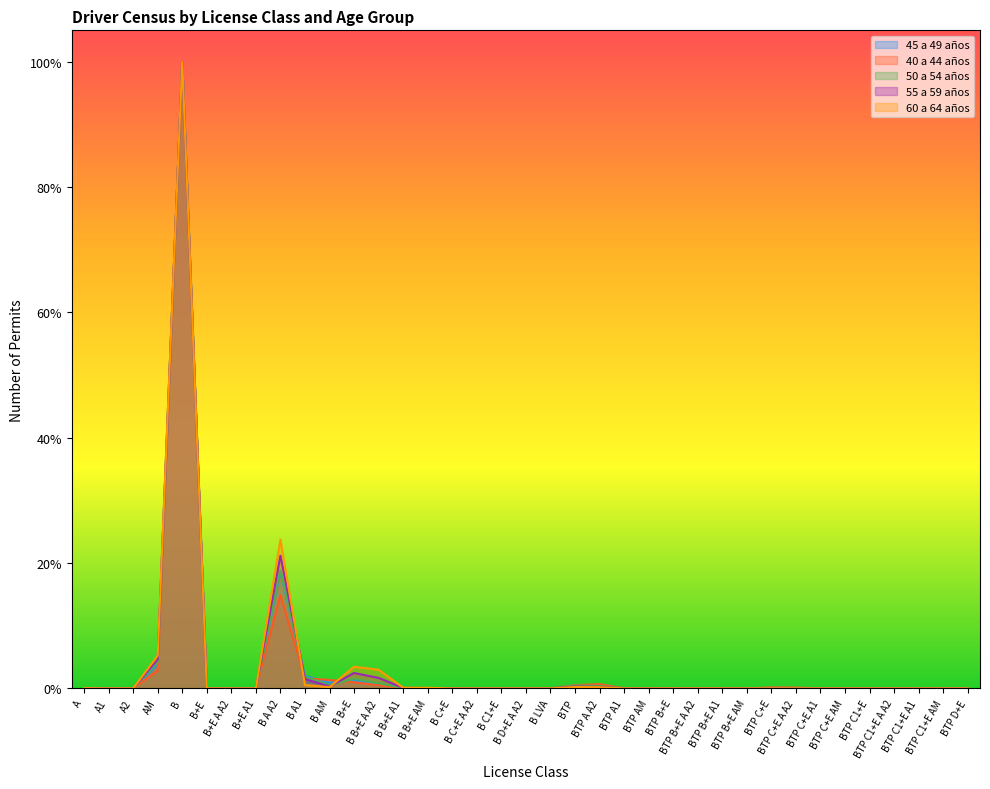

Reading right to left, extract all data points from this chart.

45 a 49 años: BTP D+E=0.0	BTP C1+E AM=0.0	BTP C1+E A1=0.0	BTP C1+E A A2=0.0	BTP C1+E=0.0	BTP C+E AM=0.0	BTP C+E A1=0.0	BTP C+E A A2=0.0	BTP C+E=0.0	BTP B+E AM=0.0	BTP B+E A1=0.0	BTP B+E A A2=0.0	BTP B+E=0.0	BTP AM=0.0	BTP A1=0.0	BTP A A2=0.0	BTP=0.0	B LVA=0.0	B D+E A A2=0.0	B C1+E=0.0	B C+E A A2=0.0	B C+E=0.0	B B+E AM=0.0	B B+E A1=0.0	B B+E A A2=0.0	B B+E=0.0	B AM=0.0	B A1=0.0	B A A2=0.2	B+E A1=0.0	B+E A A2=0.0	B+E=0.0	B=1.0	AM=0.0	A2=0.0	A1=0.0	A=0.0
40 a 44 años: BTP D+E=0.0	BTP C1+E AM=0.0	BTP C1+E A1=0.0	BTP C1+E A A2=0.0	BTP C1+E=0.0	BTP C+E AM=0.0	BTP C+E A1=0.0	BTP C+E A A2=0.0	BTP C+E=0.0	BTP B+E AM=0.0	BTP B+E A1=0.0	BTP B+E A A2=0.0	BTP B+E=0.0	BTP AM=0.0	BTP A1=0.0	BTP A A2=0.0	BTP=0.0	B LVA=0.0	B D+E A A2=0.0	B C1+E=0.0	B C+E A A2=0.0	B C+E=0.0	B B+E AM=0.0	B B+E A1=0.0	B B+E A A2=0.0	B B+E=0.0	B AM=0.0	B A1=0.0	B A A2=0.1	B+E A1=0.0	B+E A A2=0.0	B+E=0.0	B=1.0	AM=0.0	A2=0.0	A1=0.0	A=0.0
50 a 54 años: BTP D+E=0.0	BTP C1+E AM=0.0	BTP C1+E A1=0.0	BTP C1+E A A2=0.0	BTP C1+E=0.0	BTP C+E AM=0.0	BTP C+E A1=0.0	BTP C+E A A2=0.0	BTP C+E=0.0	BTP B+E AM=0.0	BTP B+E A1=0.0	BTP B+E A A2=0.0	BTP B+E=0.0	BTP AM=0.0	BTP A1=0.0	BTP A A2=0.0	BTP=0.0	B LVA=0.0	B D+E A A2=0.0	B C1+E=0.0	B C+E A A2=0.0	B C+E=0.0	B B+E AM=0.0	B B+E A1=0.0	B B+E A A2=0.0	B B+E=0.0	B AM=0.0	B A1=0.0	B A A2=0.2	B+E A1=0.0	B+E A A2=0.0	B+E=0.0	B=1.0	AM=0.0	A2=0.0	A1=0.0	A=0.0
55 a 59 años: BTP D+E=0.0	BTP C1+E AM=0.0	BTP C1+E A1=0.0	BTP C1+E A A2=0.0	BTP C1+E=0.0	BTP C+E AM=0.0	BTP C+E A1=0.0	BTP C+E A A2=0.0	BTP C+E=0.0	BTP B+E AM=0.0	BTP B+E A1=0.0	BTP B+E A A2=0.0	BTP B+E=0.0	BTP AM=0.0	BTP A1=0.0	BTP A A2=0.0	BTP=0.0	B LVA=0.0	B D+E A A2=0.0	B C1+E=0.0	B C+E A A2=0.0	B C+E=0.0	B B+E AM=0.0	B B+E A1=0.0	B B+E A A2=0.0	B B+E=0.0	B AM=0.0	B A1=0.0	B A A2=0.2	B+E A1=0.0	B+E A A2=0.0	B+E=0.0	B=1.0	AM=0.0	A2=0.0	A1=0.0	A=0.0
60 a 64 años: BTP D+E=0.0	BTP C1+E AM=0.0	BTP C1+E A1=0.0	BTP C1+E A A2=0.0	BTP C1+E=0.0	BTP C+E AM=0.0	BTP C+E A1=0.0	BTP C+E A A2=0.0	BTP C+E=0.0	BTP B+E AM=0.0	BTP B+E A1=0.0	BTP B+E A A2=0.0	BTP B+E=0.0	BTP AM=0.0	BTP A1=0.0	BTP A A2=0.0	BTP=0.0	B LVA=0.0	B D+E A A2=0.0	B C1+E=0.0	B C+E A A2=0.0	B C+E=0.0	B B+E AM=0.0	B B+E A1=0.0	B B+E A A2=0.0	B B+E=0.0	B AM=0.0	B A1=0.0	B A A2=0.2	B+E A1=0.0	B+E A A2=0.0	B+E=0.0	B=1.0	AM=0.1	A2=0.0	A1=0.0	A=0.0